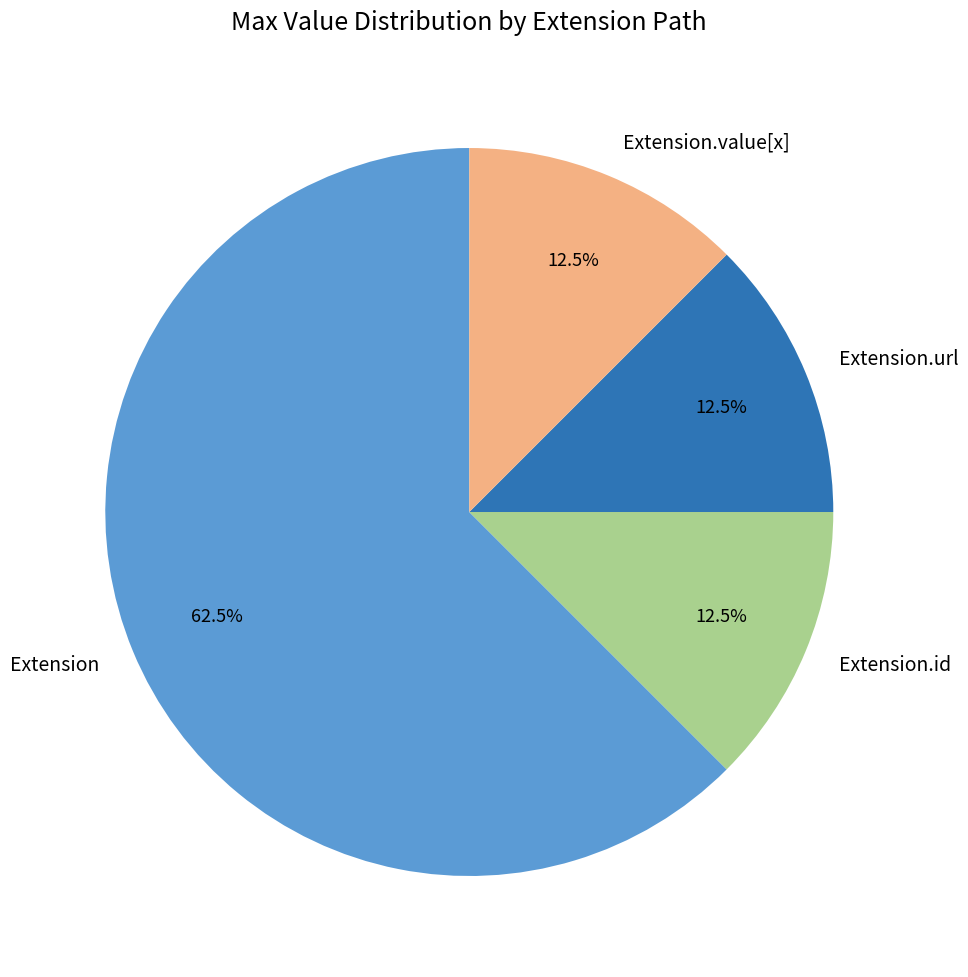

How much of the chart is everything except Extension.value[x]?

87.5%